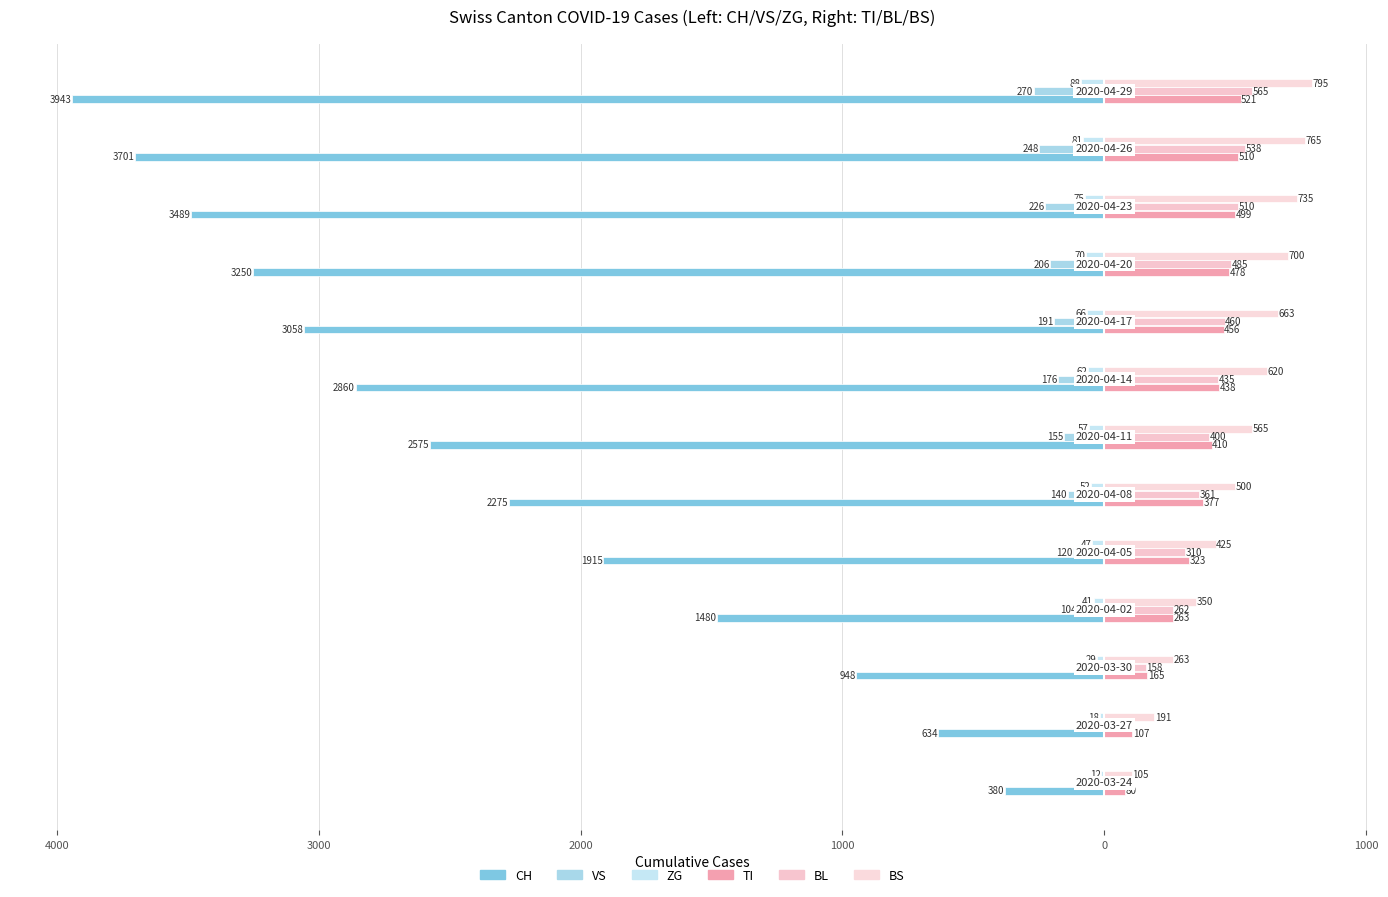

What is the value of the TI bar at the 13th from the left?

521